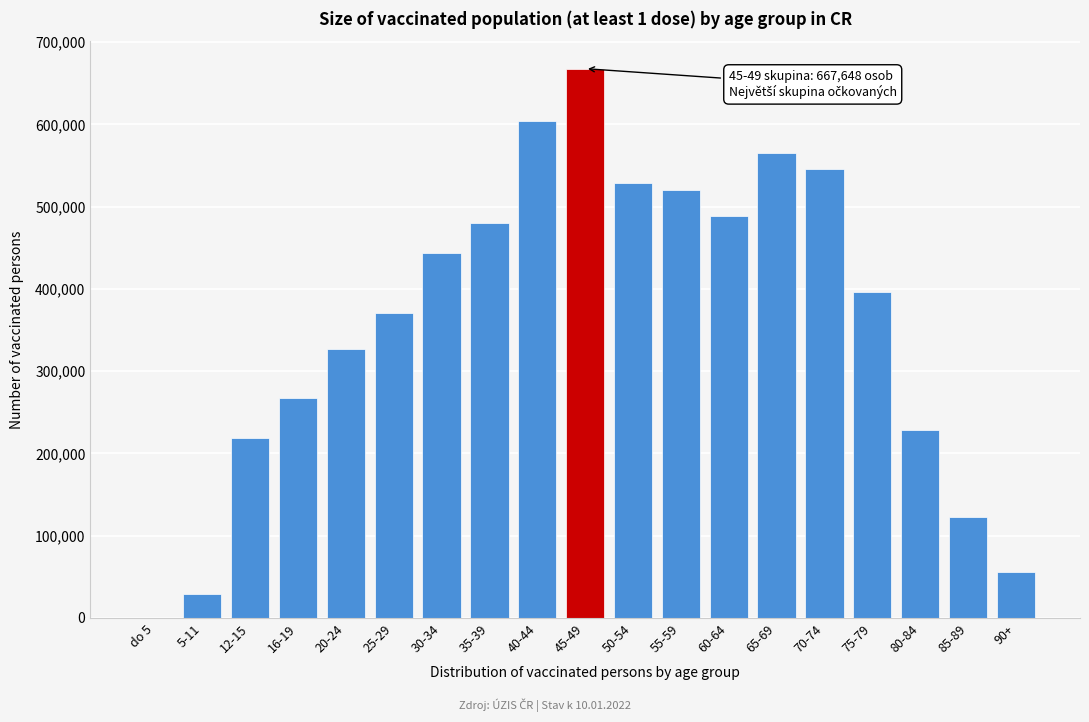

Reading left to right, extract all data points from this chart.

do 5=0	5-11=29422	12-15=218848	16-19=267060	20-24=327235	25-29=370464	30-34=443401	35-39=480107	40-44=603992	45-49=667648	50-54=528170	55-59=520605	60-64=488852	65-69=565042	70-74=545646	75-79=395866	80-84=227975	85-89=122255	90+=56390